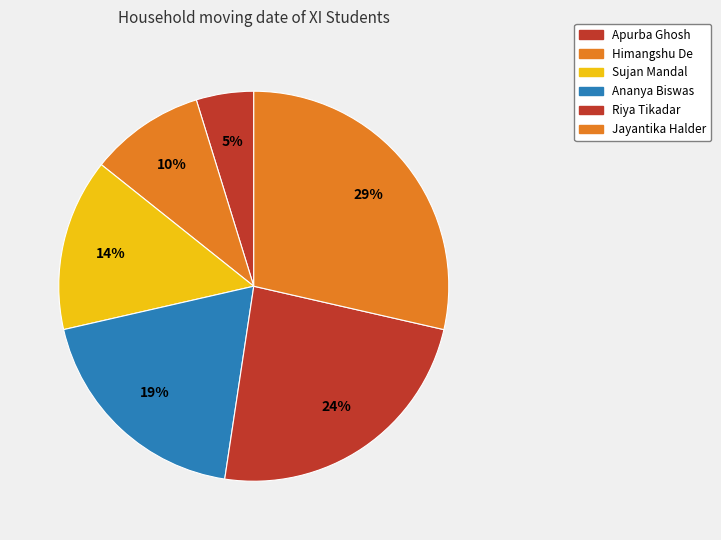

How many segments does this pie chart have?

6